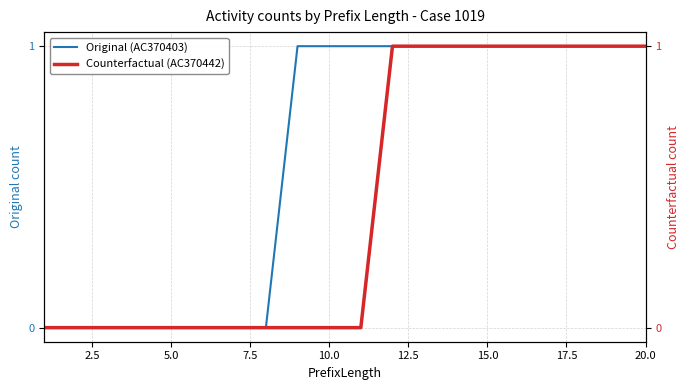

Reading right to left, transcribe all the data shown in this chart.

Original (AC370403): 1	1	1	1	1	1	1	1	1	1	1	1	0	0	0	0	0	0	0	0
Counterfactual (AC370442): 1	1	1	1	1	1	1	1	1	0	0	0	0	0	0	0	0	0	0	0